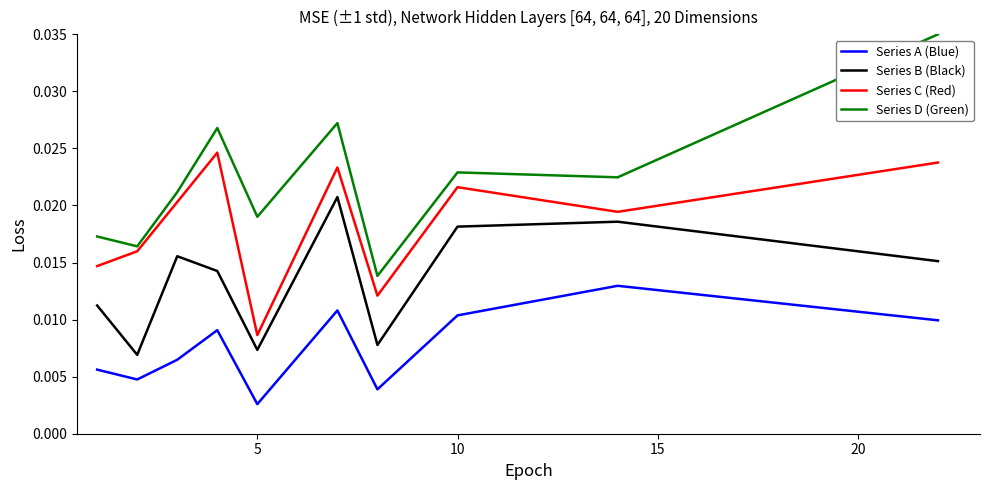

List the series in order of their peak value, lowest first.

Series A (Blue), Series B (Black), Series C (Red), Series D (Green)